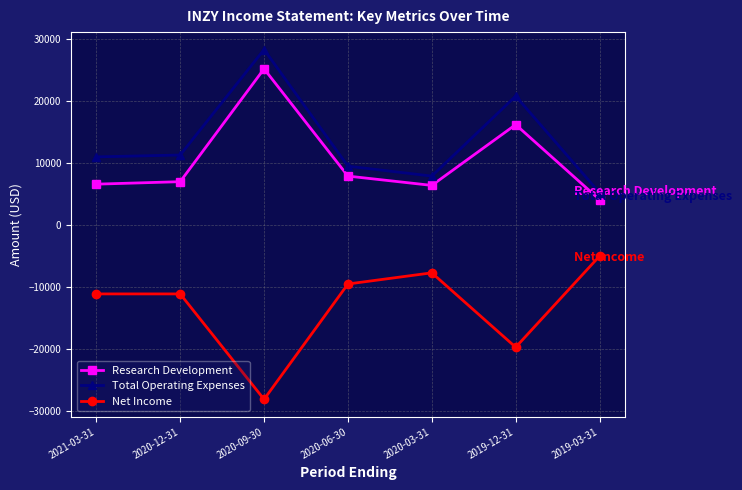

At which category is the sum across all series the highest?

2020-09-30